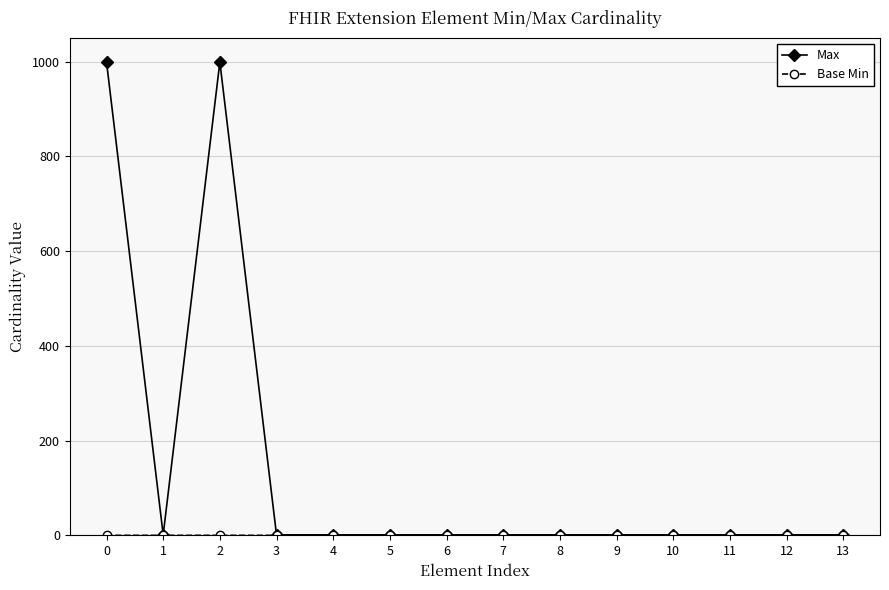

Which series has the largest total across all categories?

Max